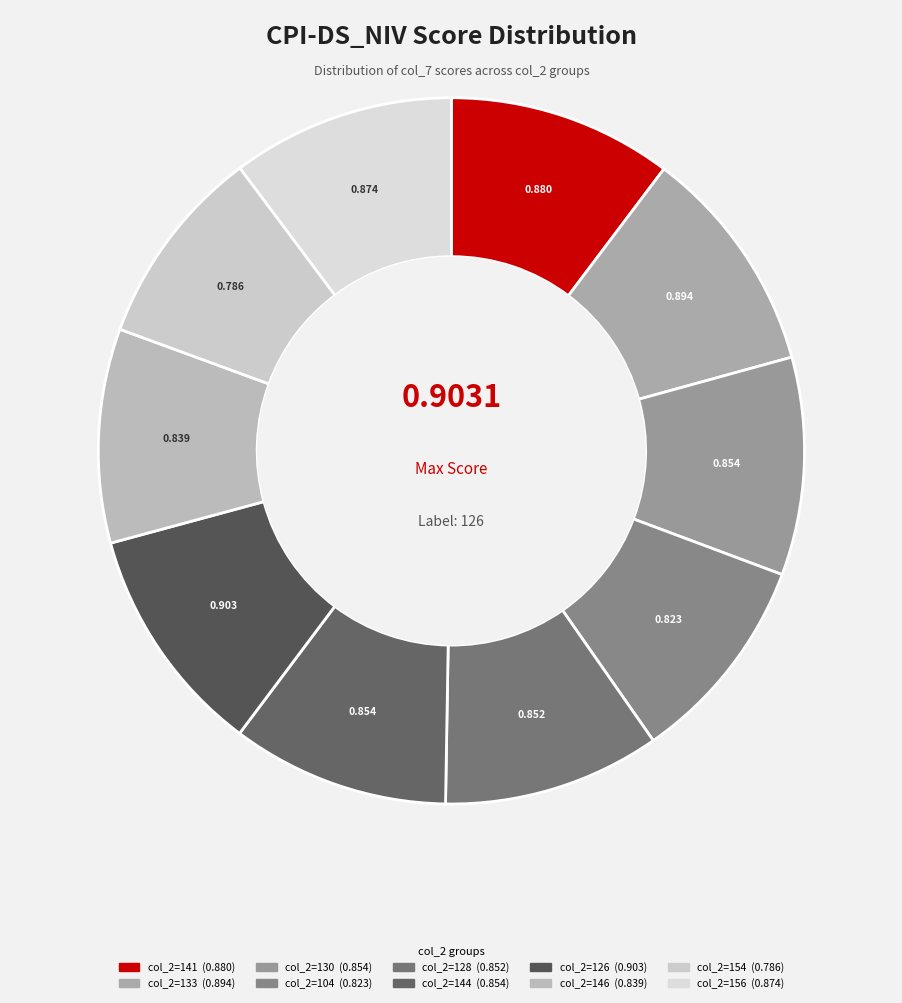

How many slices are in this pie chart?

10